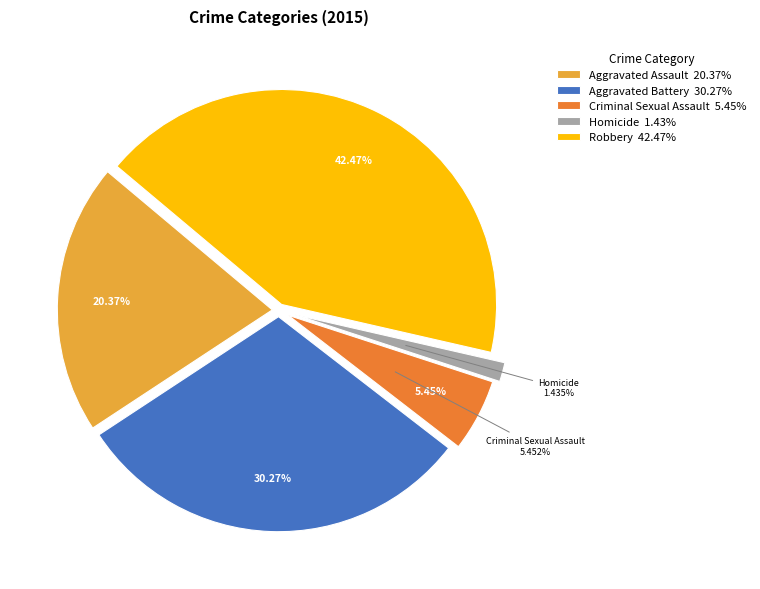

Is there a majority slice in this chart?

No